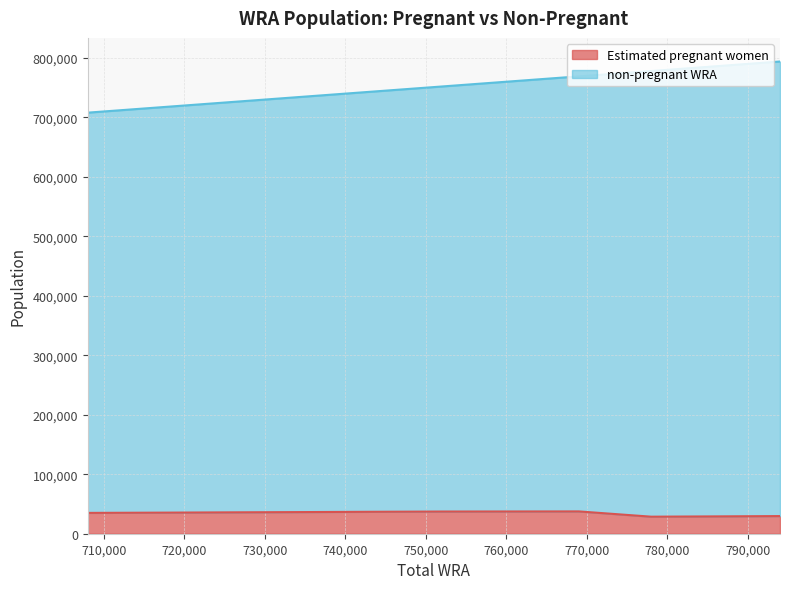

Which category has the highest value in the Estimated pregnant women series?

769000